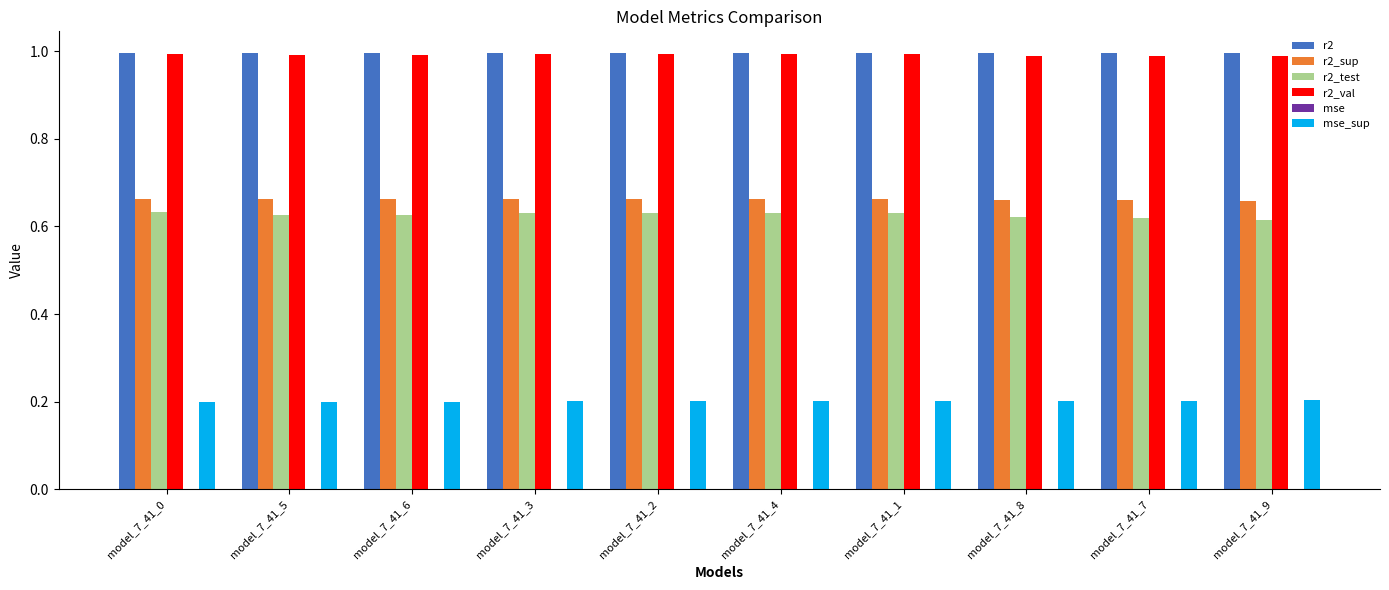

The value of r2_test at model_7_41_9 is 0.9. True or false?

False